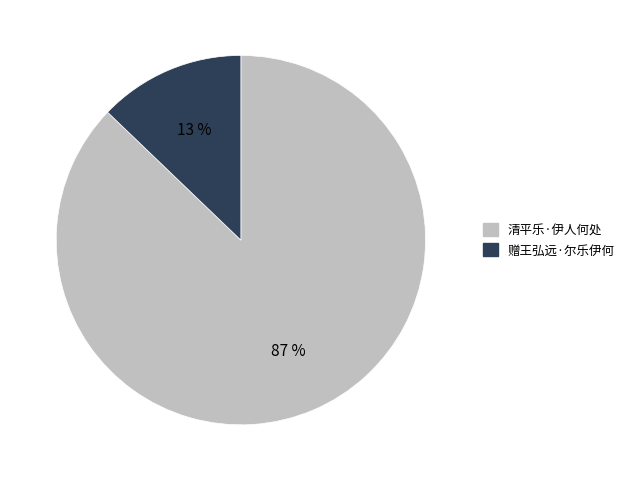

Rank the categories by value from highest to lowest.

清平乐·伊人何处, 赠王弘远·尔乐伊何